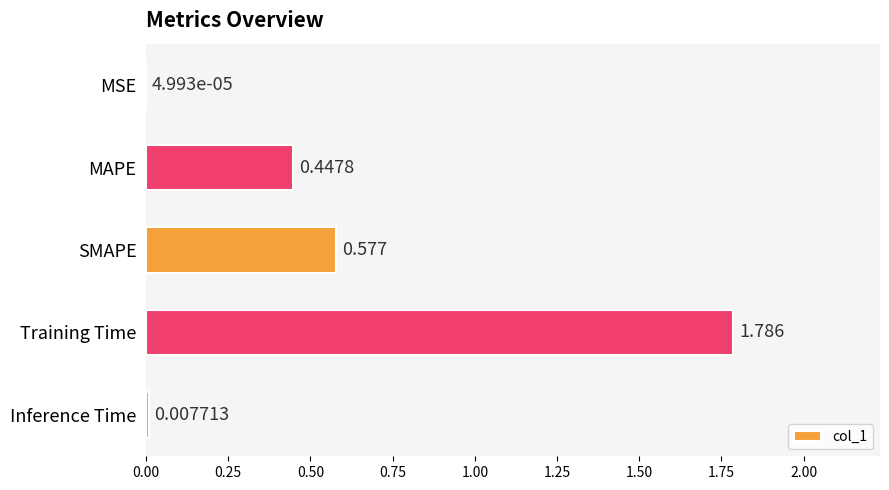

How many series are shown in this chart?

1